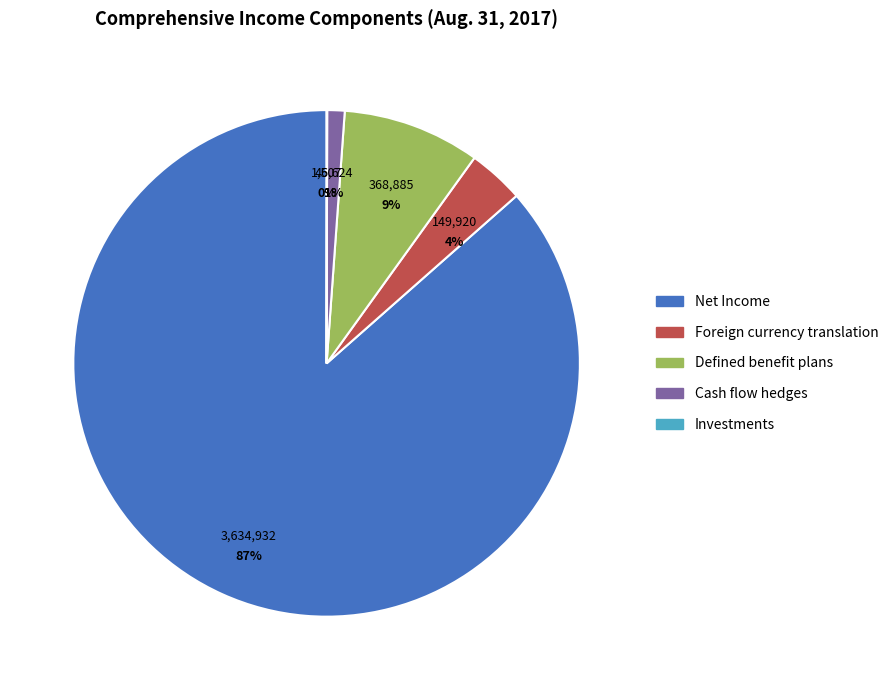

What is the largest slice in the pie chart?

Net Income